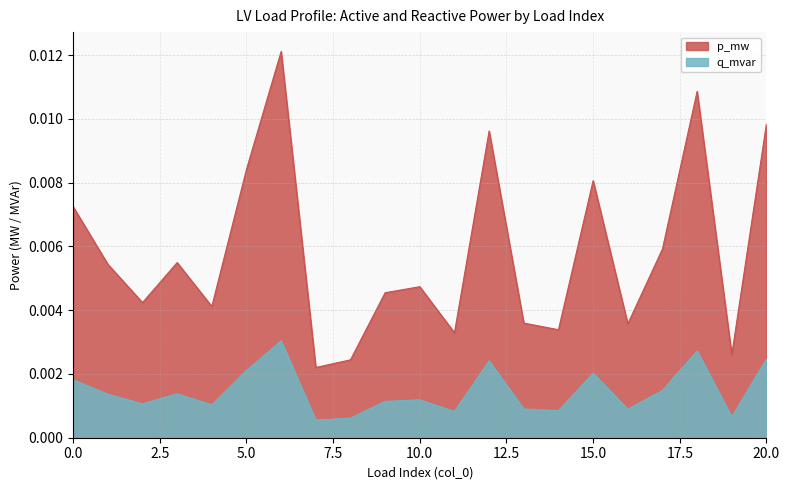

At 9, list the series in order from smallest to largest.

q_mvar, p_mw